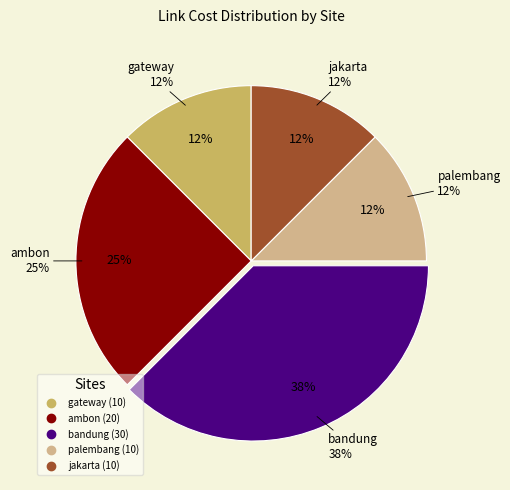

The jakarta slice represents 20% of the pie. True or false?

False